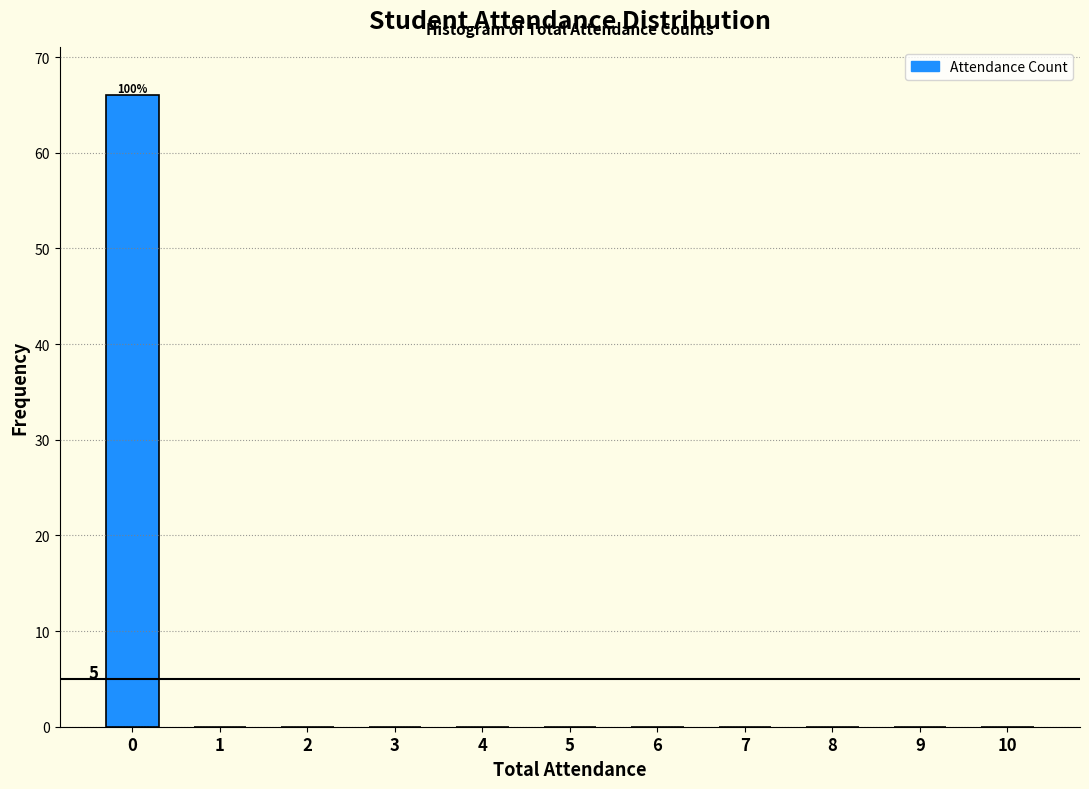

Reading right to left, extract all data points from this chart.

10=0	9=0	8=0	7=0	6=0	5=0	4=0	3=0	2=0	1=0	0=66